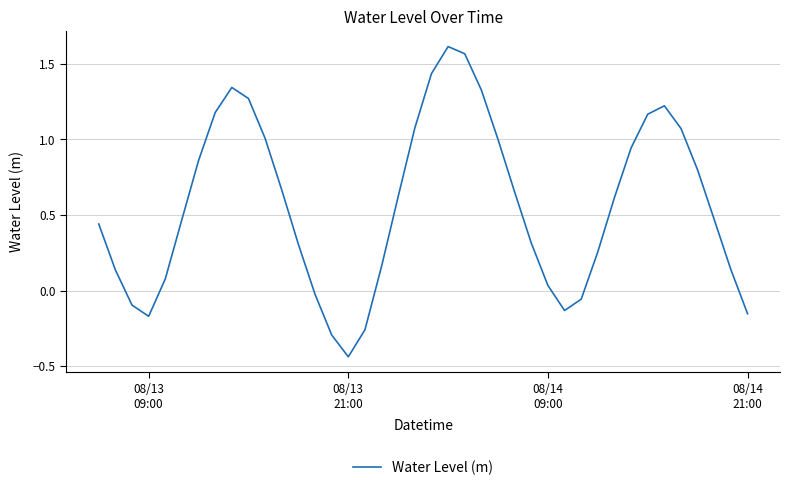

Reading right to left, list all the values displayed in this chart.

-0.2	0.1	0.5	0.8	1.1	1.2	1.2	0.9	0.6	0.3	-0.1	-0.1	0.0	0.3	0.7	1.0	1.3	1.6	1.6	1.4	1.1	0.6	0.2	-0.3	-0.4	-0.3	-0.0	0.3	0.7	1.0	1.3	1.3	1.2	0.9	0.5	0.1	-0.2	-0.1	0.1	0.4